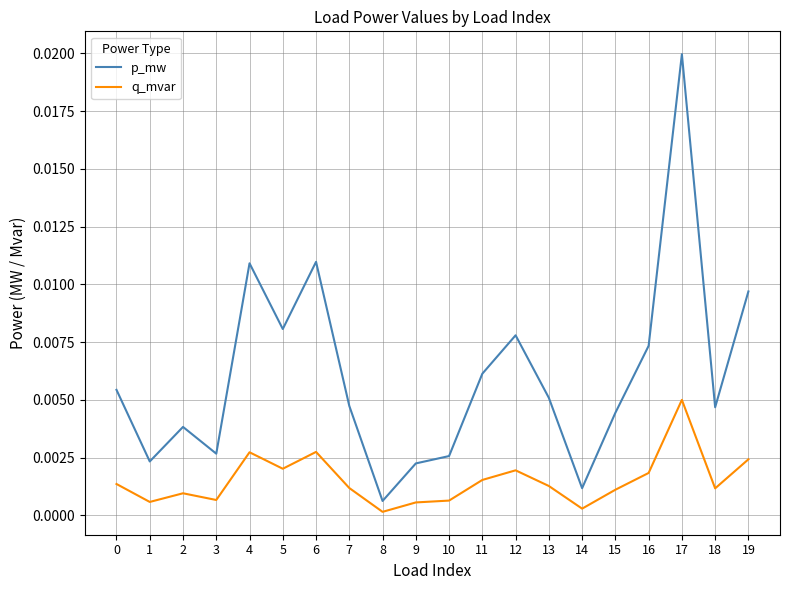

List the series in order of their overall mean, lowest first.

q_mvar, p_mw